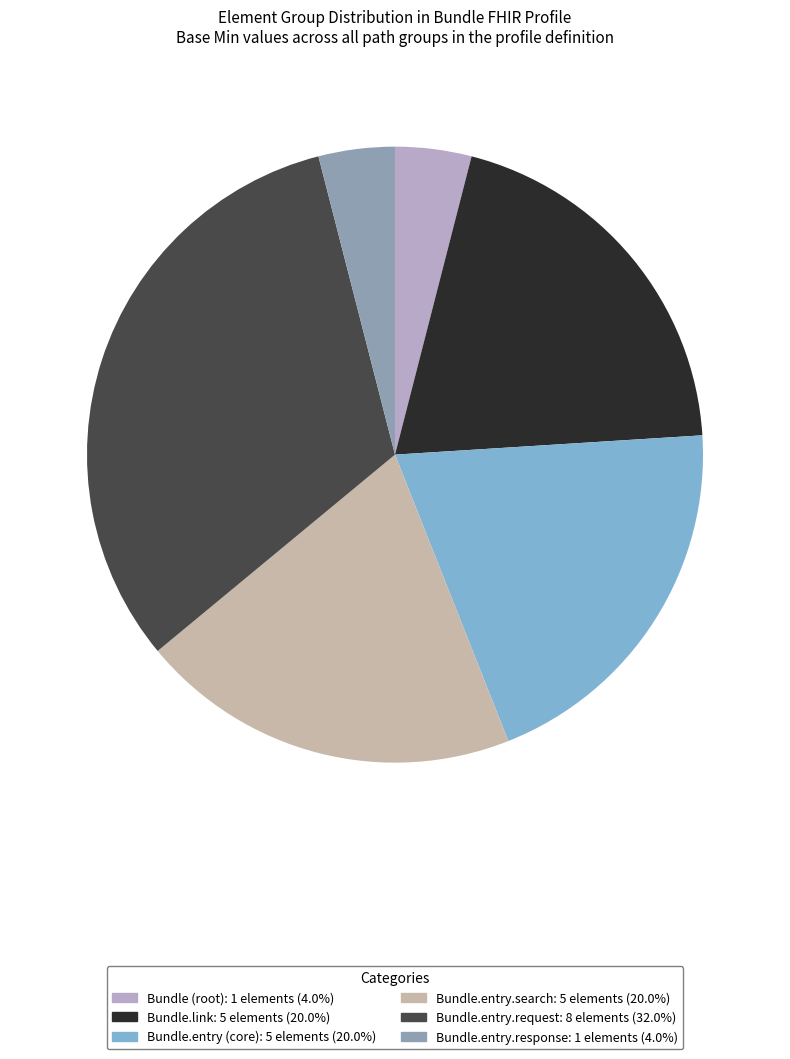

Is there a majority slice in this chart?

No